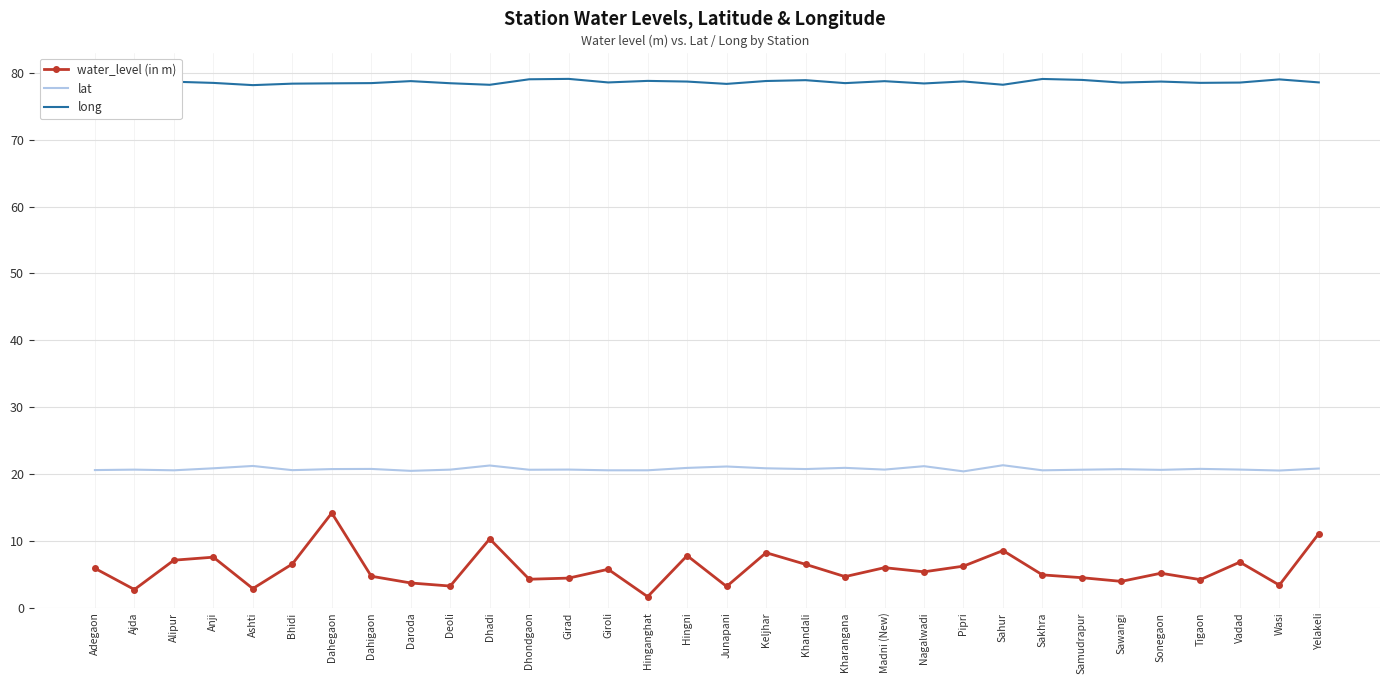

Which series has the largest range (max minus min)?

water_level (in m)